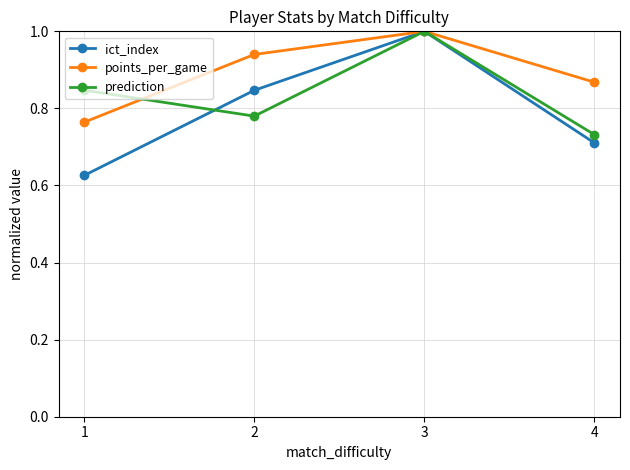

Rank the series by their average value, from highest to lowest.

points_per_game, prediction, ict_index